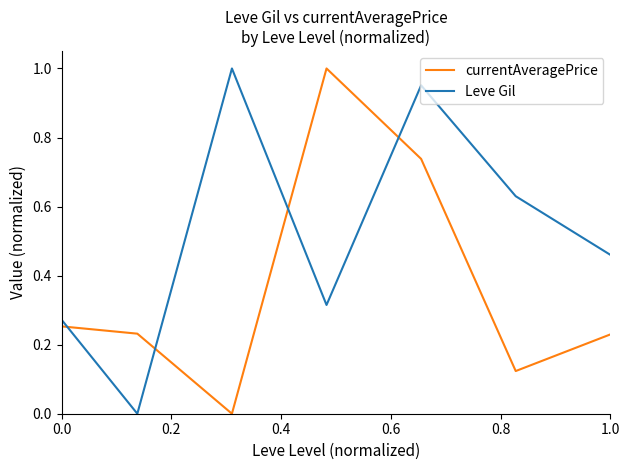

Rank the series by their average value, from highest to lowest.

Leve Gil, currentAveragePrice